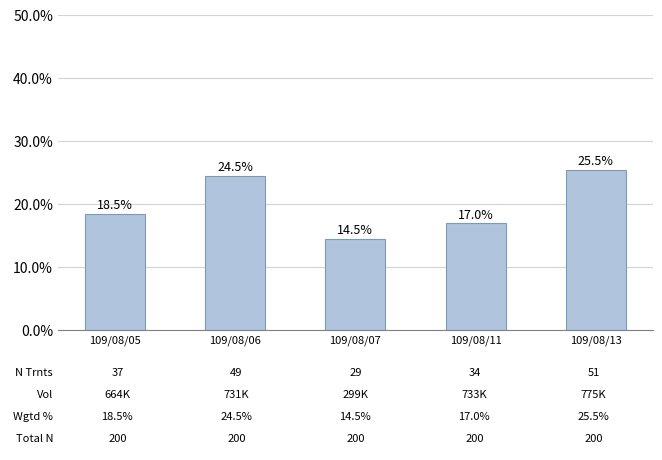

Reading left to right, extract all data points from this chart.

0.2	0.2	0.1	0.2	0.3